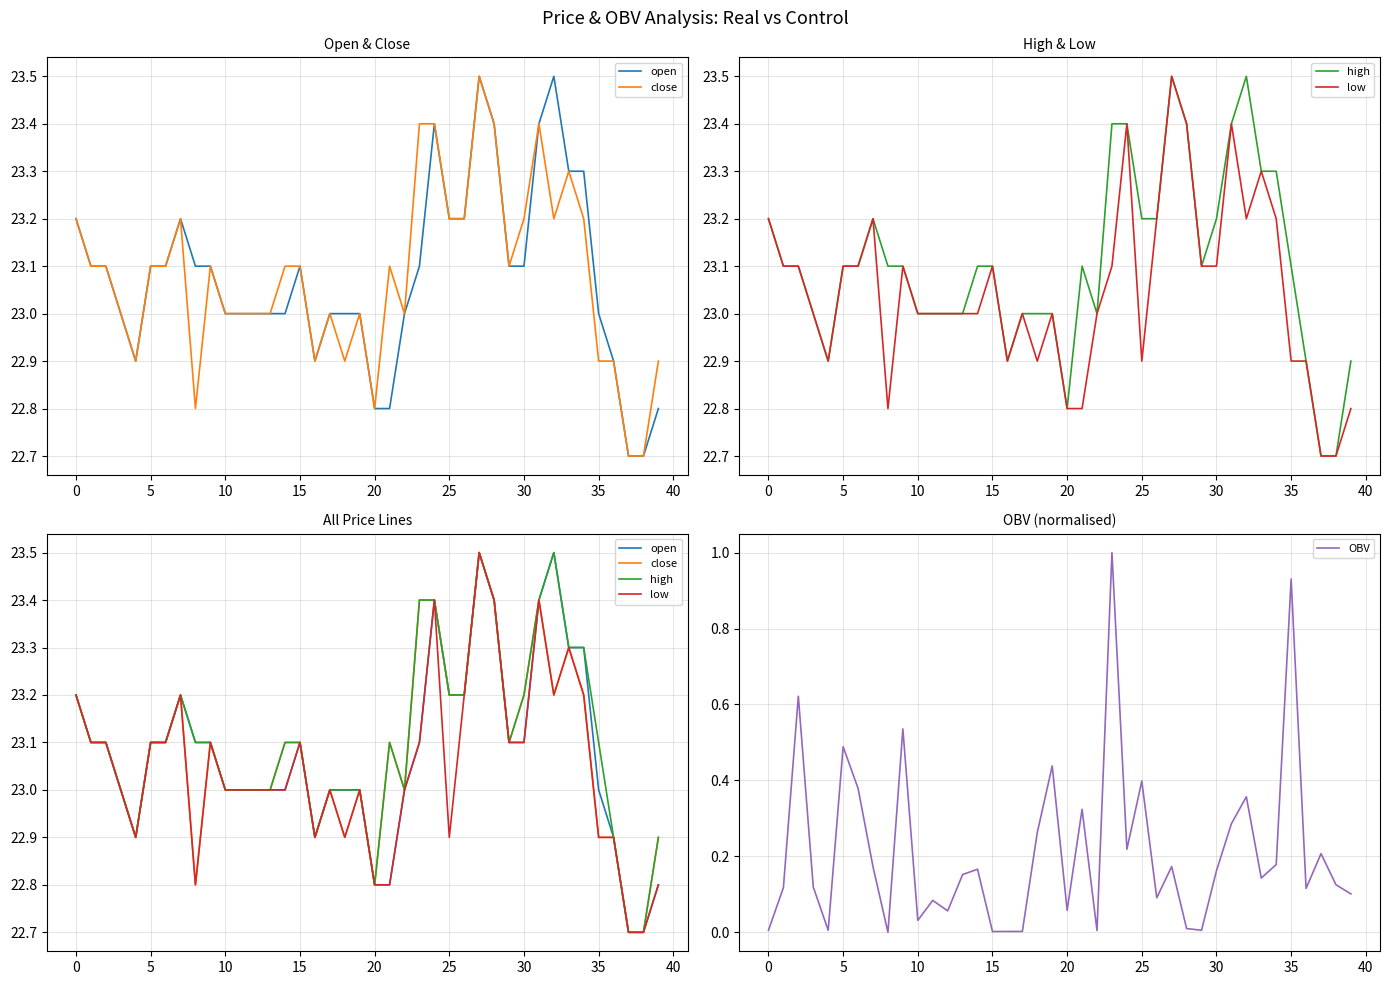

List the series in order of their peak value, highest first.

open, close, high, low, OBV